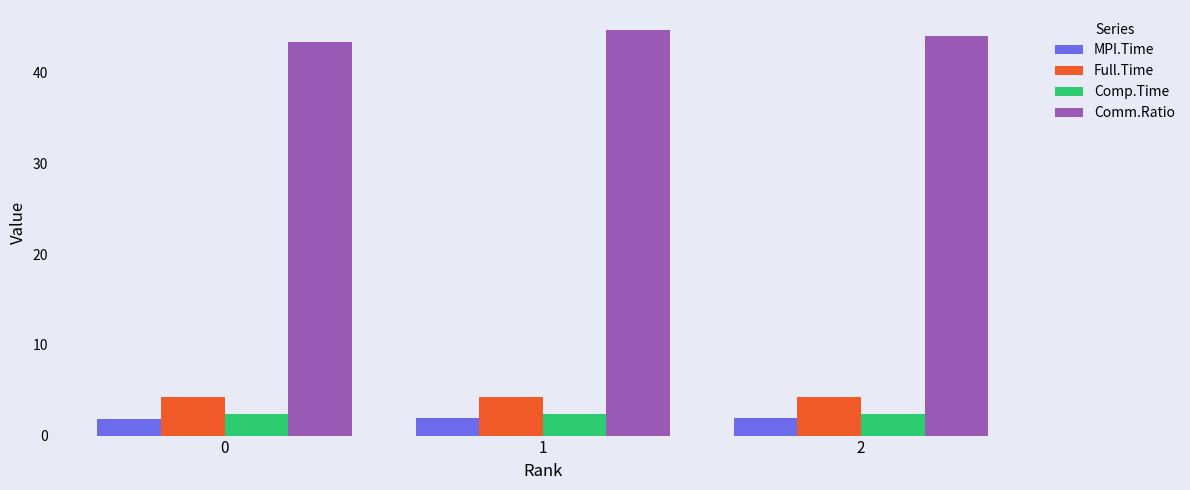

What is the smallest value displayed?

1.9